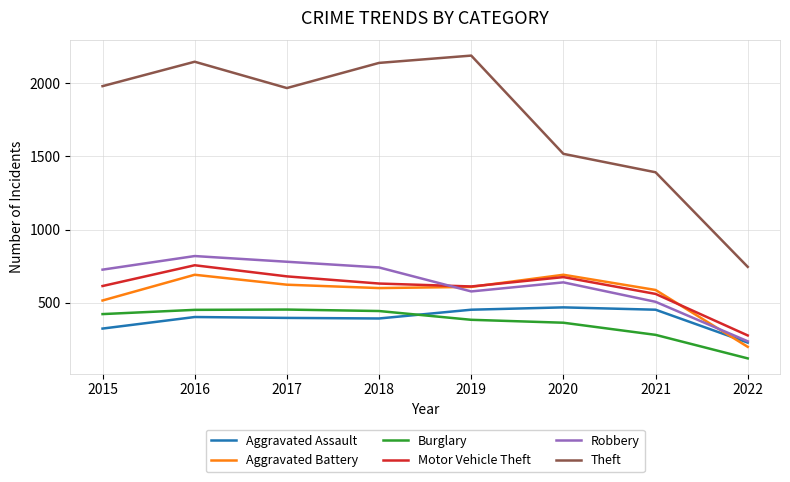

How many categories are shown in the chart?

8